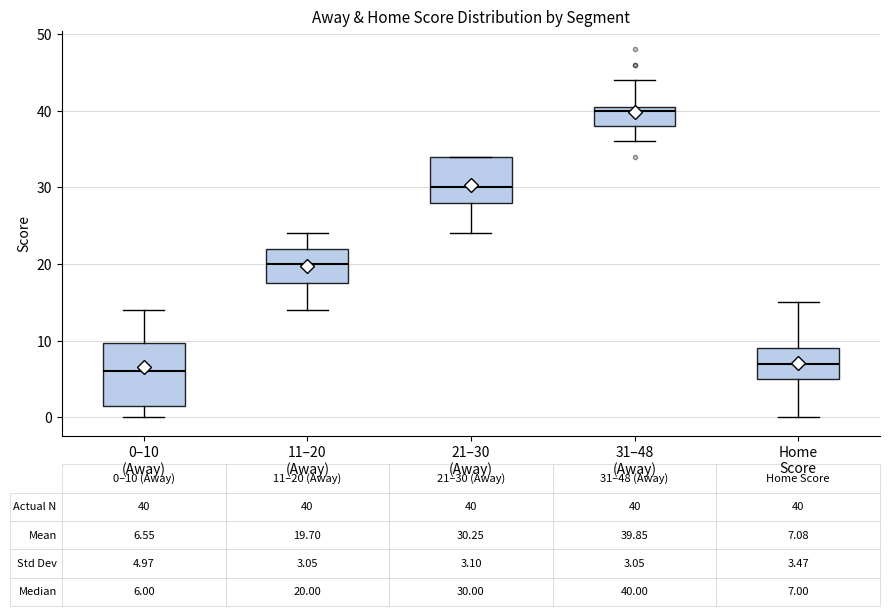

Which box has the lowest median line?

0–10 (Away)